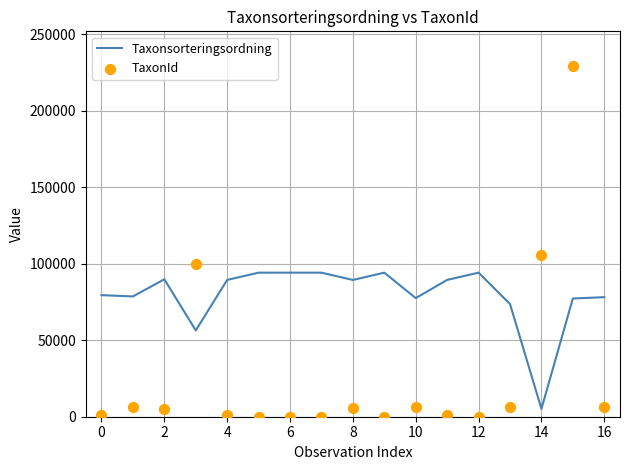

Which series contains the highest Y value?

TaxonId